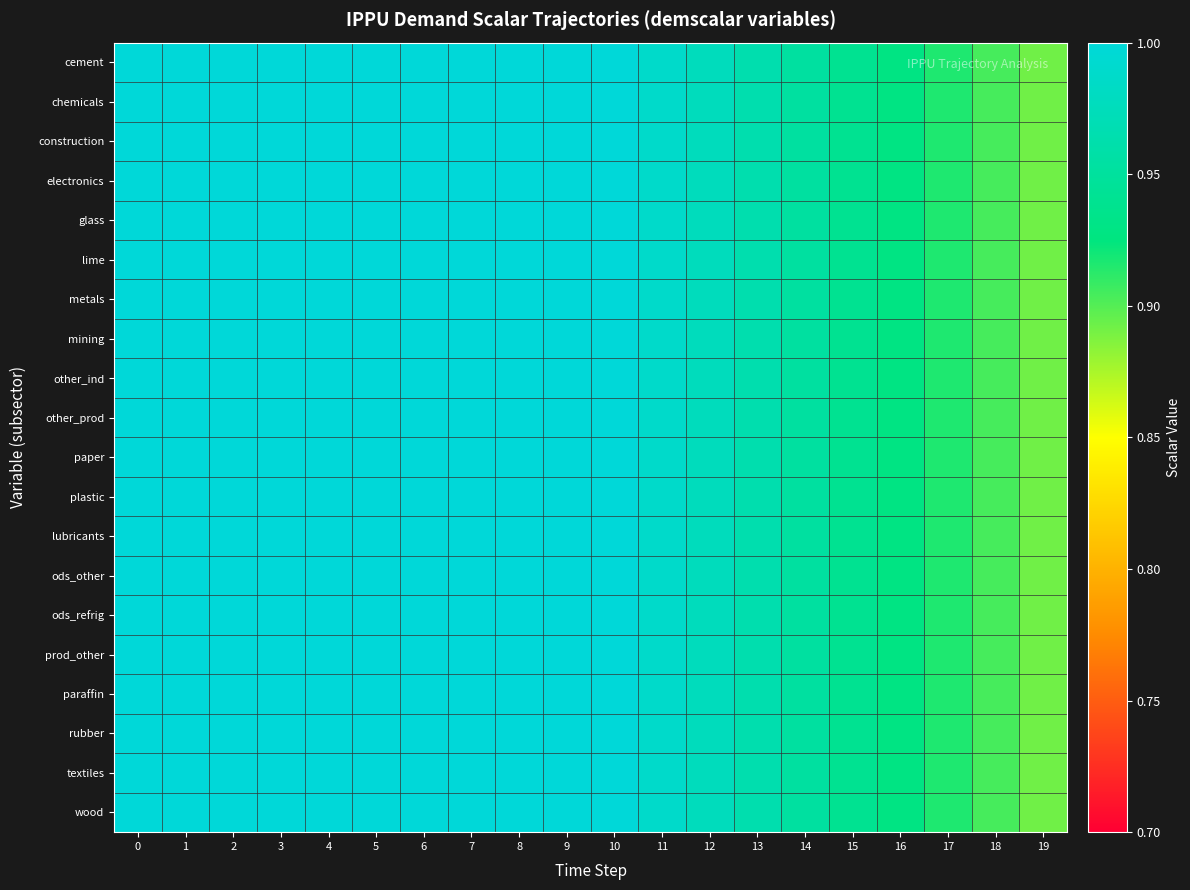

At 17, list the series in order from largest to smallest.

cement, chemicals, construction, electronics, glass, lime, metals, mining, other_ind, other_prod, paper, plastic, lubricants, ods_other, ods_refrig, prod_other, paraffin, rubber, textiles, wood